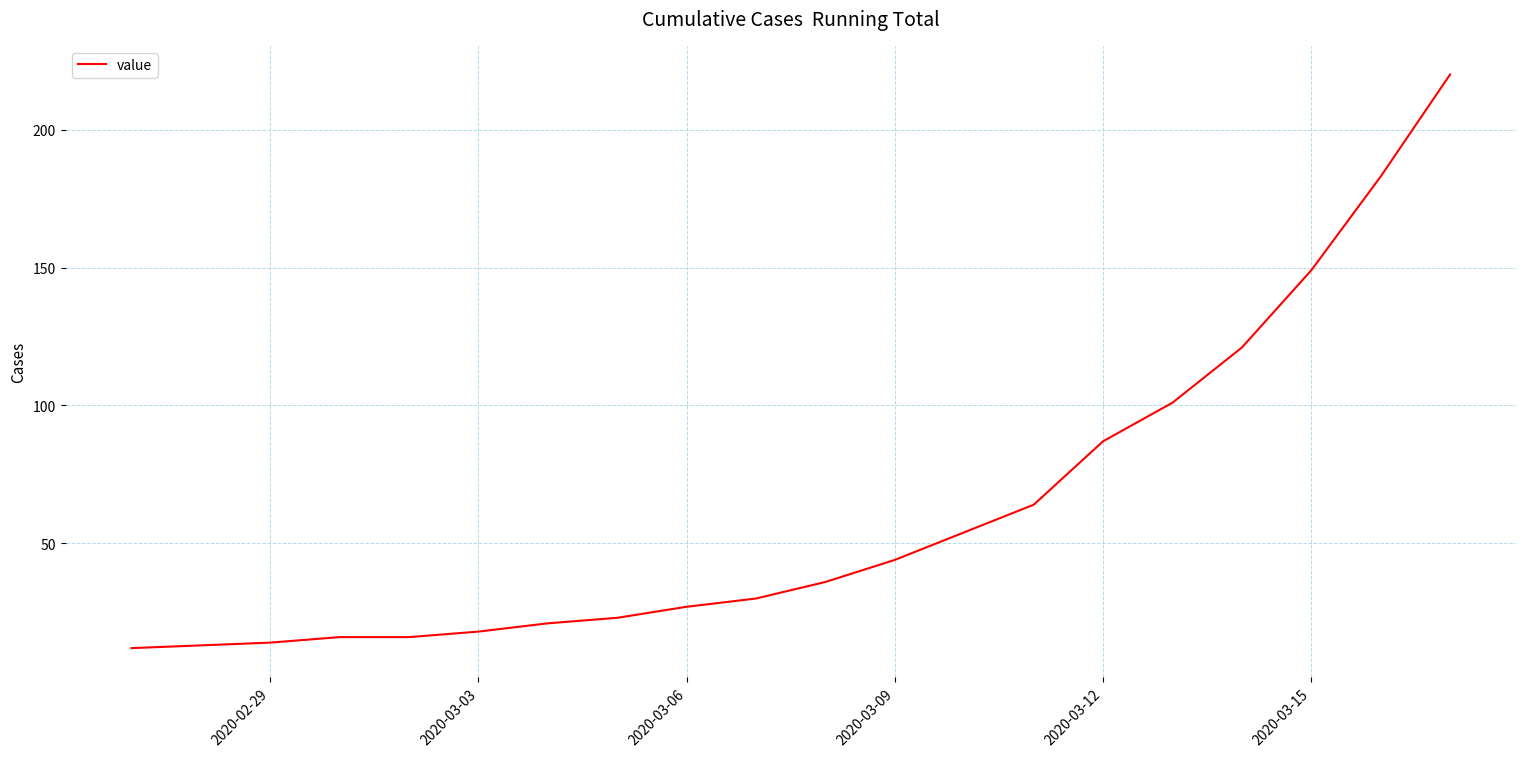

What is the maximum value shown in the chart?

220